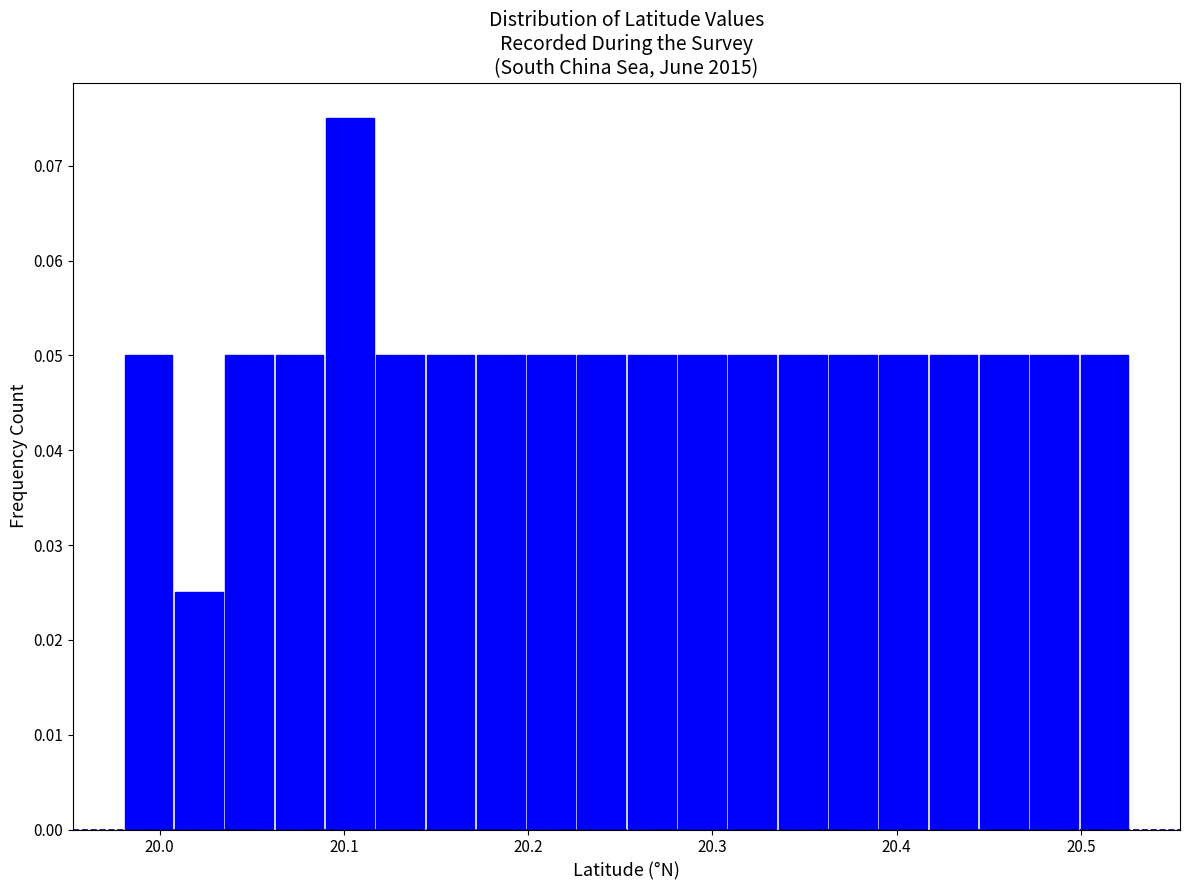

Around what value on the x-axis is the tallest bar? Give the approximate position of its centre, as read against the axis.

20.10